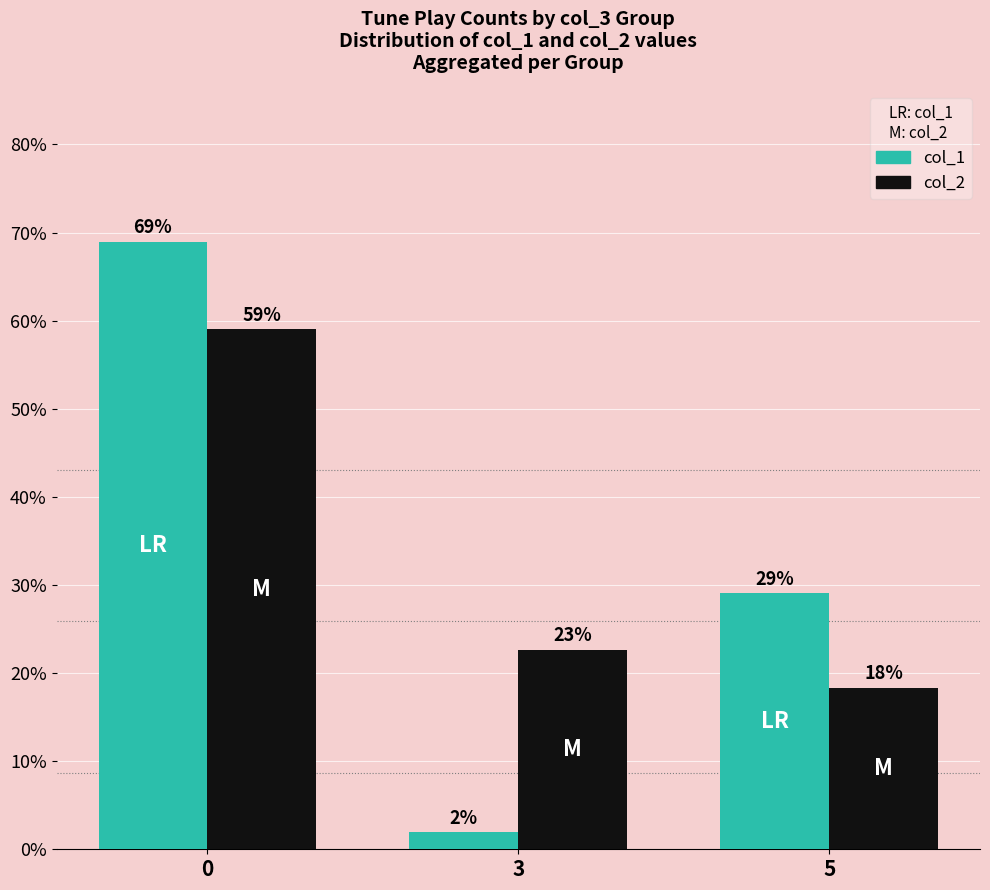

Which series has the largest range (max minus min)?

col_1